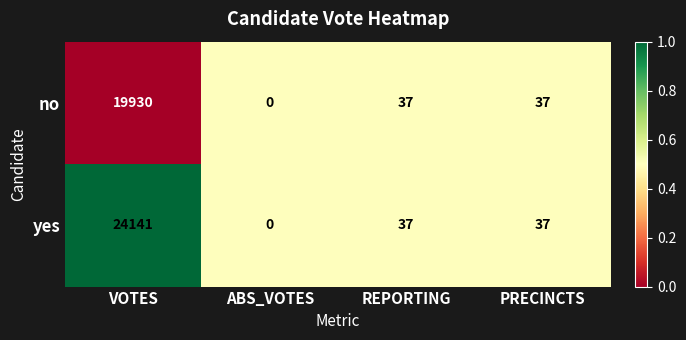

Rank the series by their maximum value, from highest to lowest.

yes, no